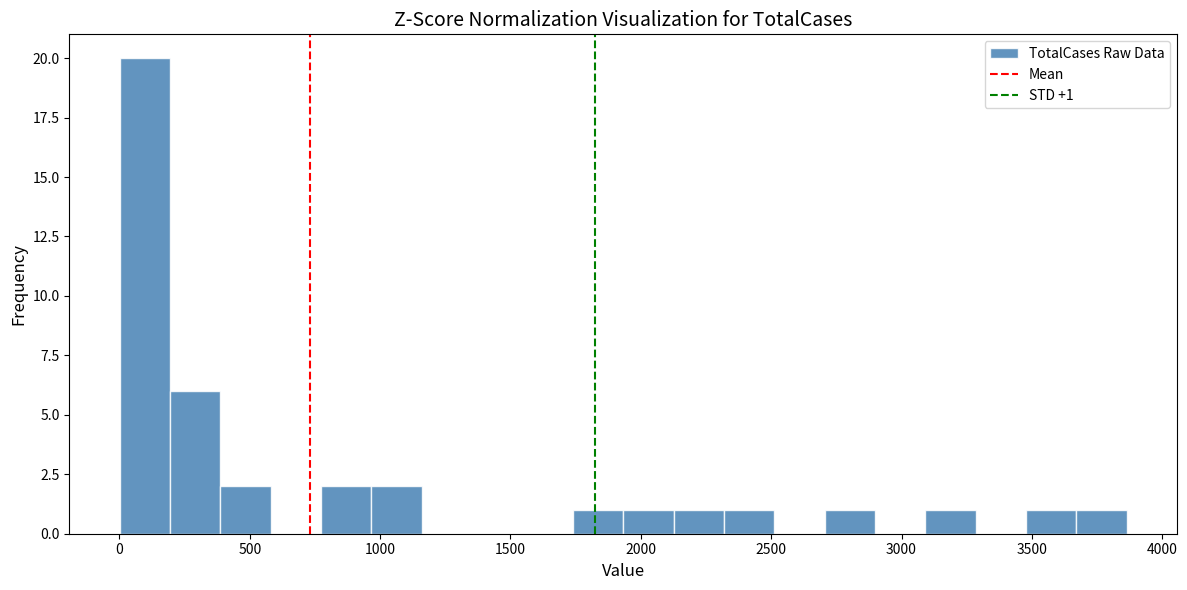

Around what value on the x-axis is the tallest bar? Give the approximate position of its centre, as read against the axis.

100